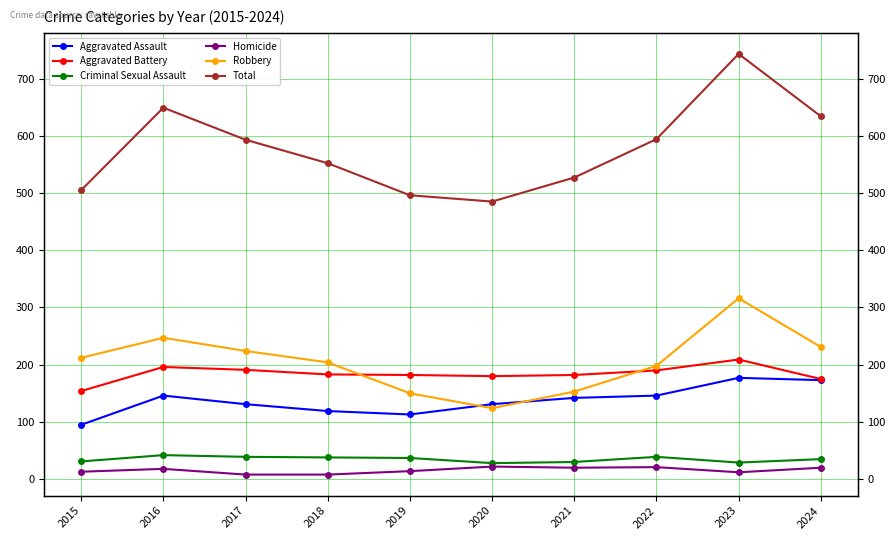

What is the average value of the Aggravated Battery series?

184